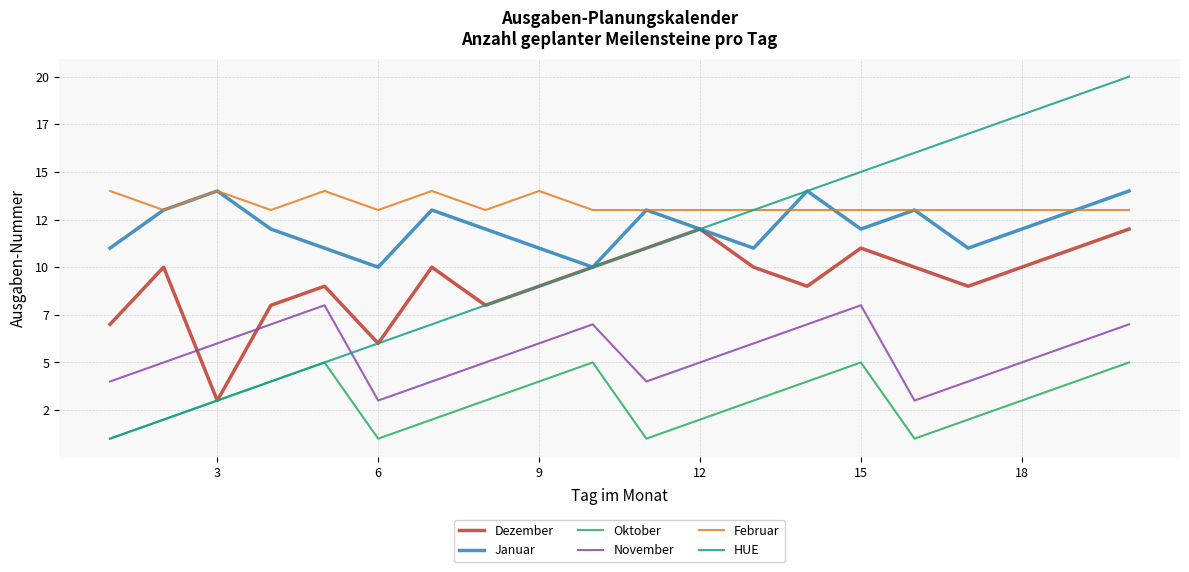

Does the chart display data point markers on the line(s)?

No